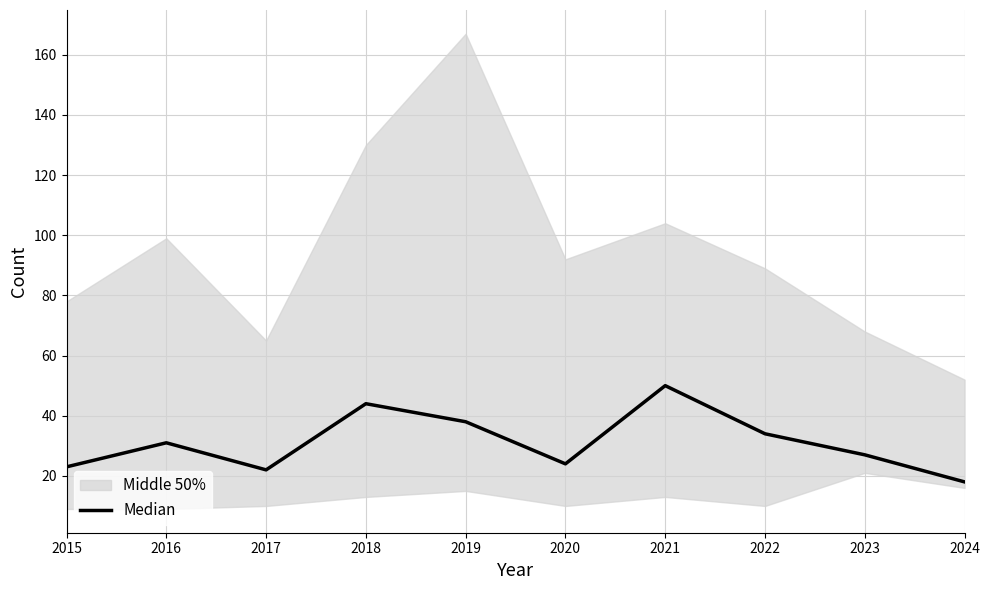

Is it true that the value at 2015 is 23?

True